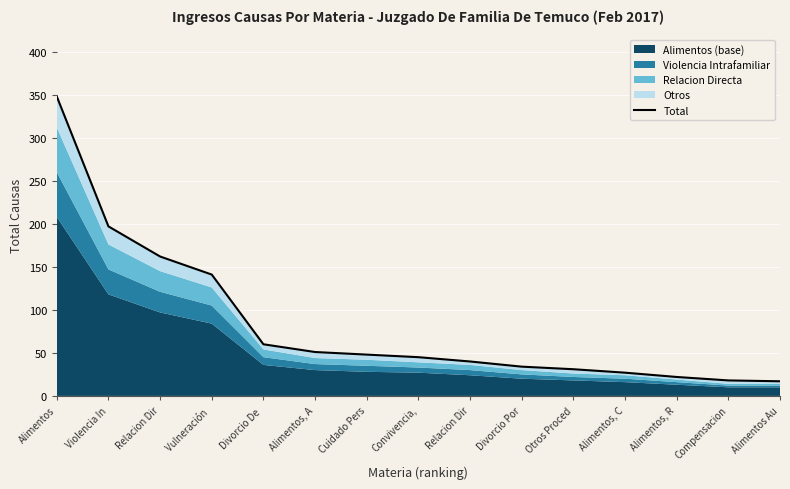

True or false: the data has more than 1 interior local peaks.

False